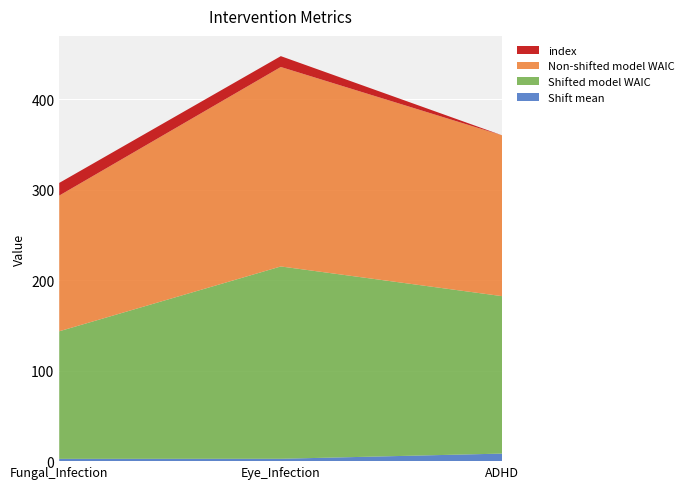

Reading left to right, transcribe all the data shown in this chart.

Shift mean: Fungal_Infection=2.5	Eye_Infection=2.6	ADHD=8.4
Shifted model WAIC: Fungal_Infection=141.1	Eye_Infection=212.7	ADHD=174.0
Non-shifted model WAIC: Fungal_Infection=150.1	Eye_Infection=220.6	ADHD=177.8
index: Fungal_Infection=14.0	Eye_Infection=12.0	ADHD=0.0